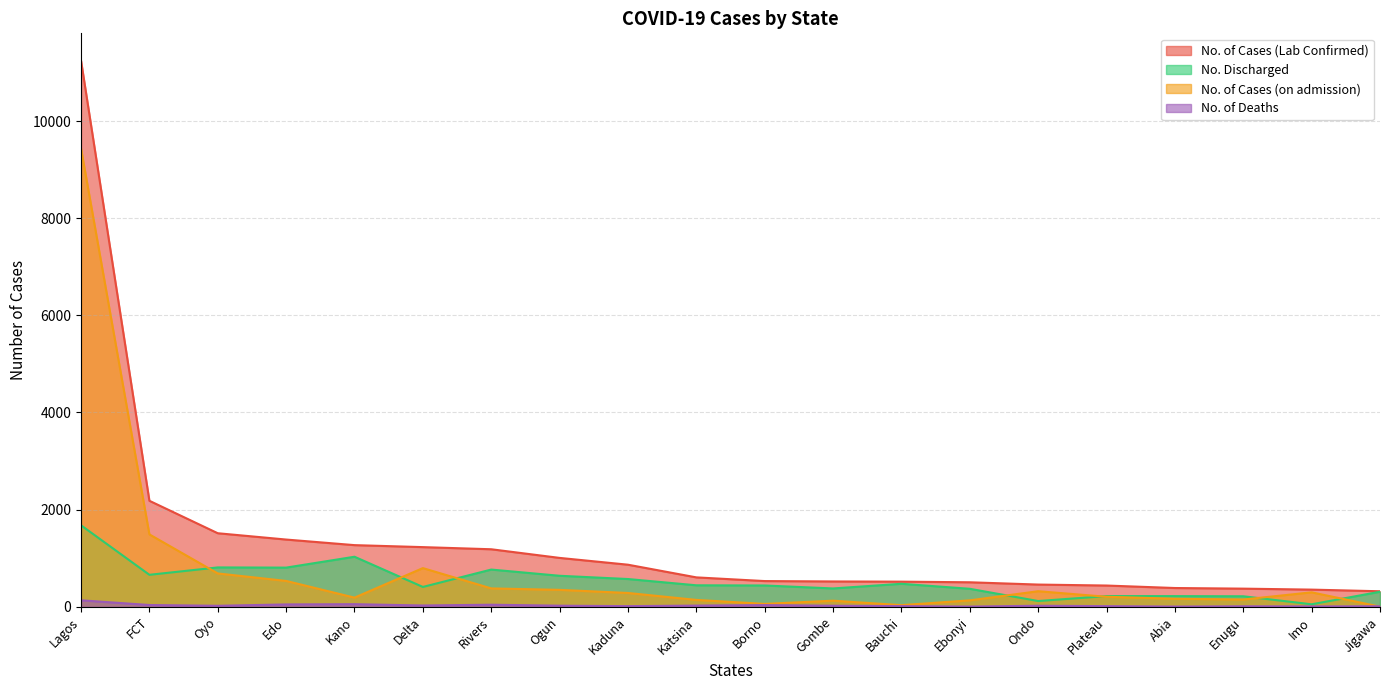

True or false: No. of Cases (Lab Confirmed) and No. Discharged cross at least once.

False